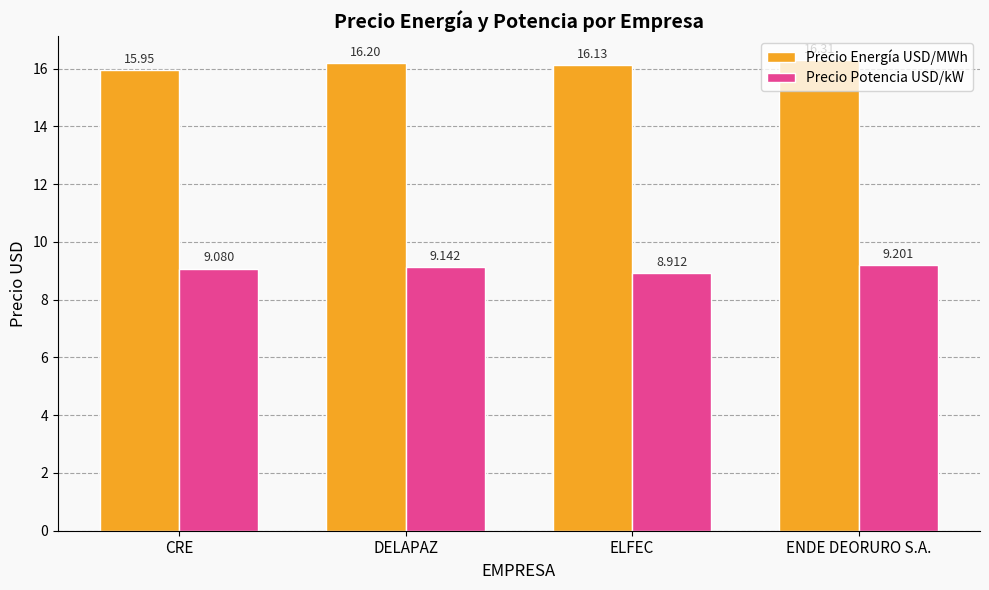

What is the difference between the maximum and minimum values in the Precio Potencia USD/kW series?

0.3